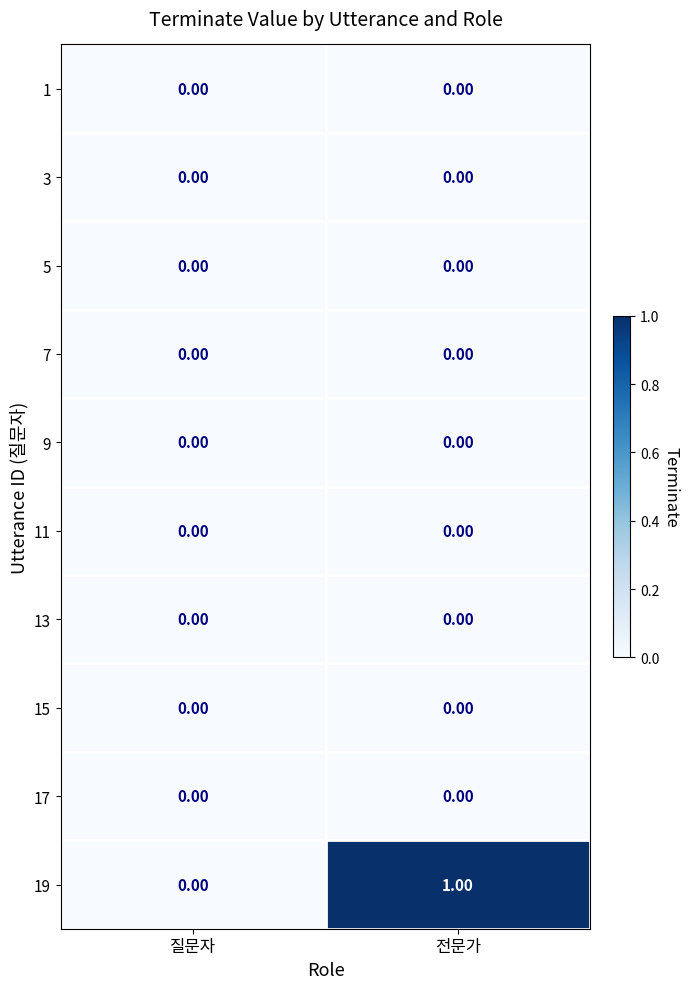

Which category has the highest value across all series?

전문가